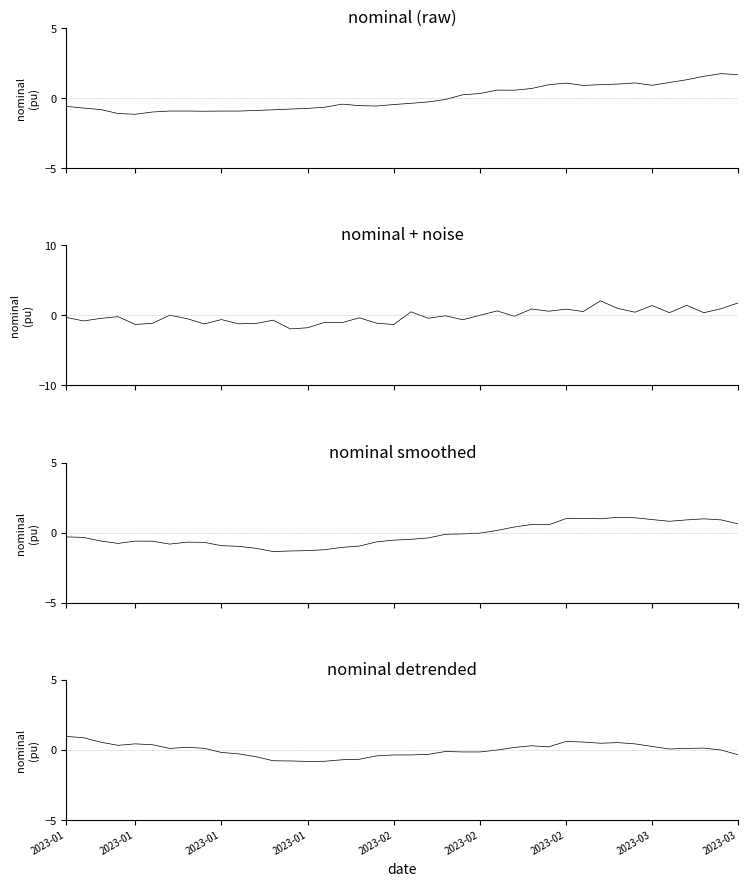

True or false: nominal detrended and nominal smoothed intersect in this chart.

True